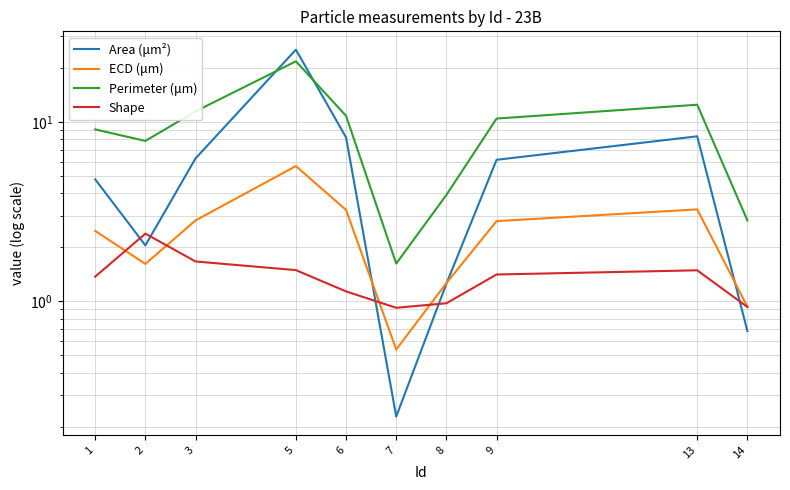

The ECD (μm) series shows 3.3 at 13. True or false?

True